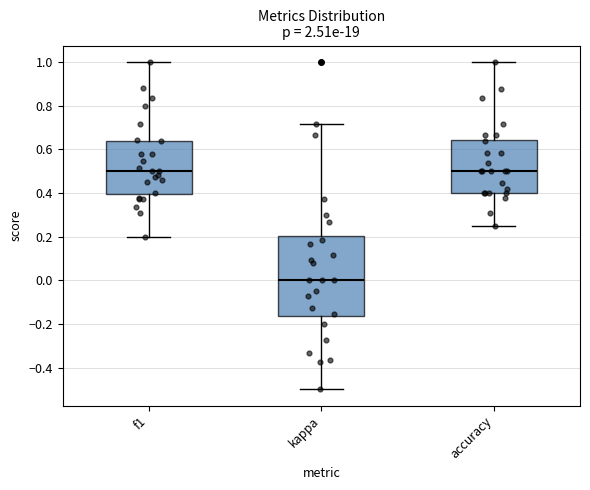

Which box is the tallest, from its lower edge to its upper edge?

kappa